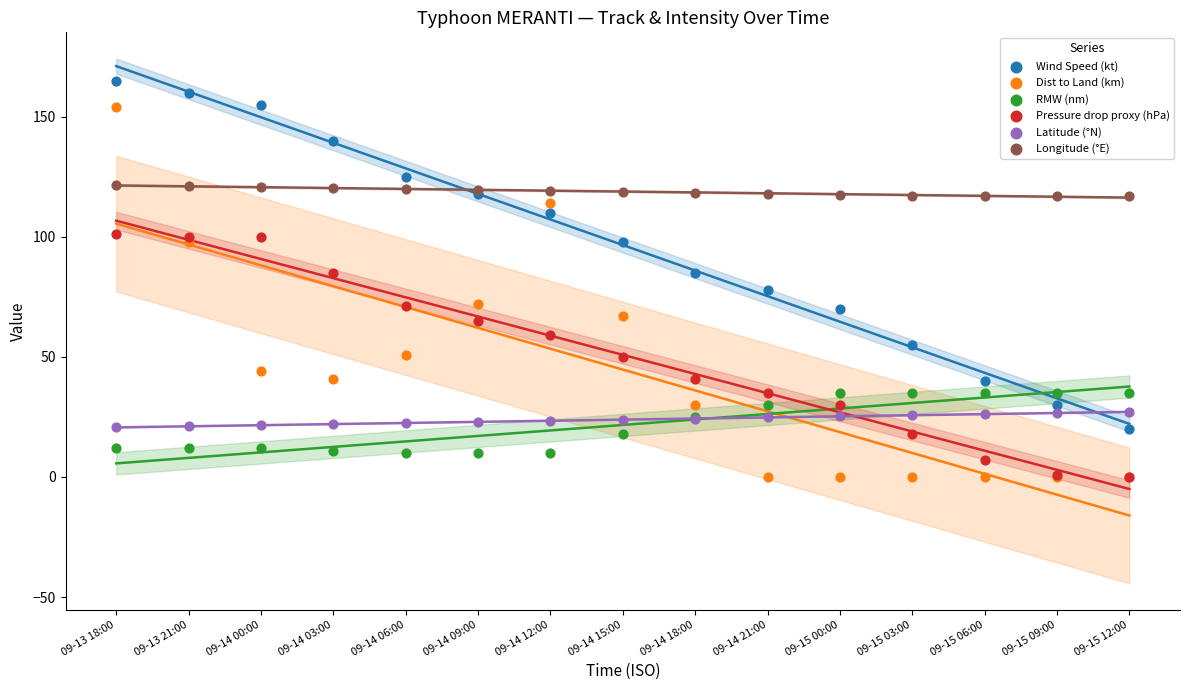

Which series reaches the maximum Y coordinate?

Wind Speed (kt)